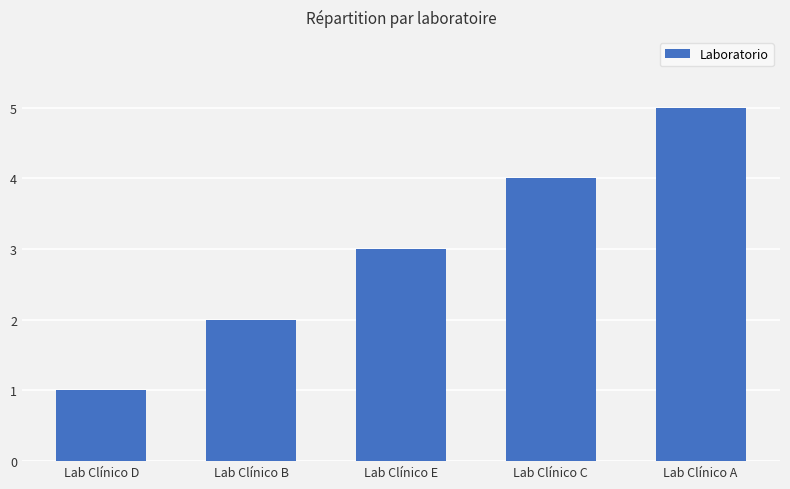

Rank the categories by value from highest to lowest.

Lab Clínico A, Lab Clínico C, Lab Clínico E, Lab Clínico B, Lab Clínico D